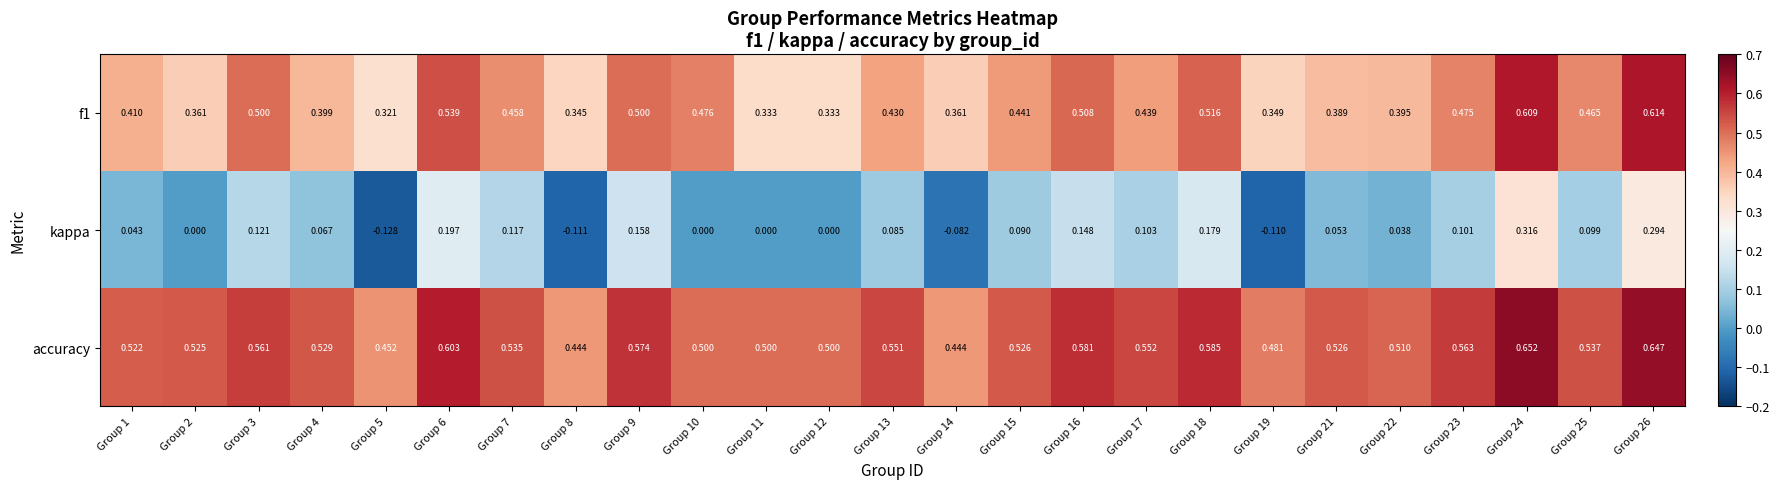

Which category has the lowest value across all series?

Group 5